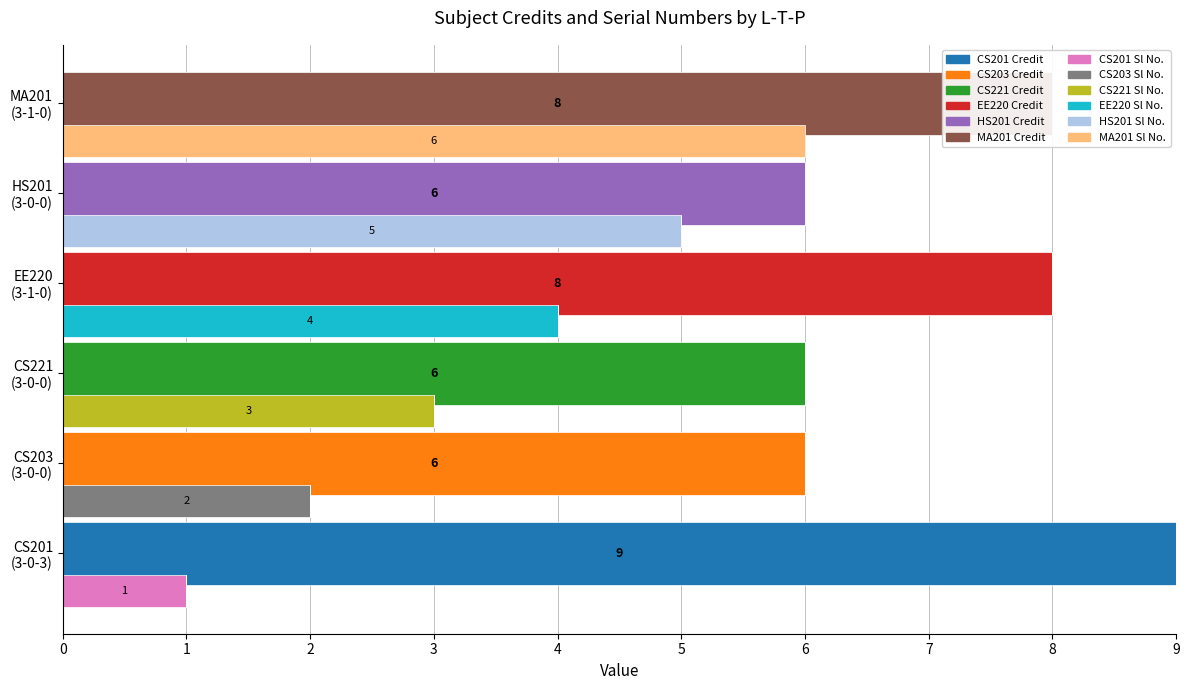

Between 3-0-0 and 3-0-3, which is larger?

3-0-3